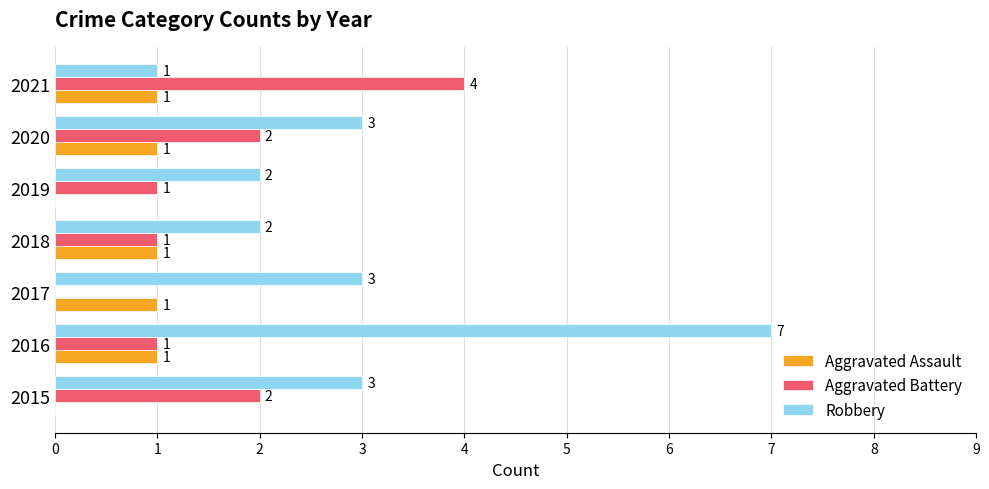

Which series has the largest total across all categories?

Robbery